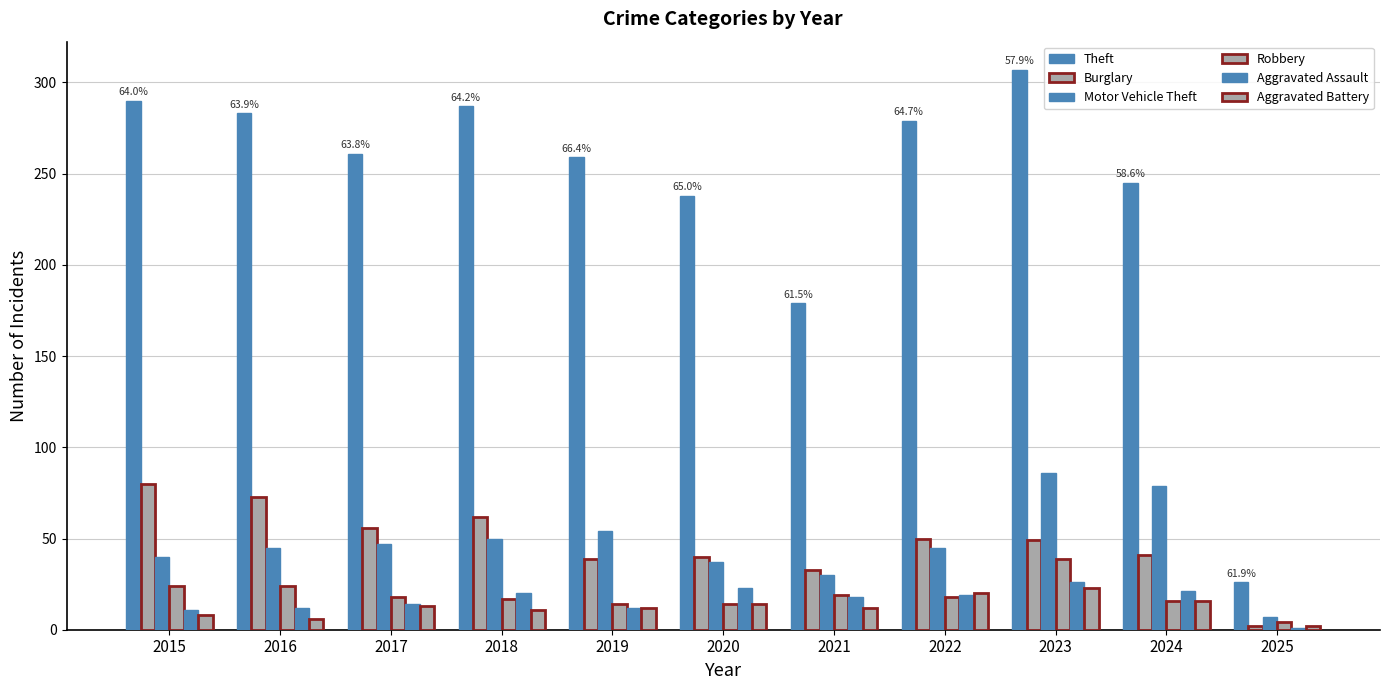

Count the number of categories in the chart.

11